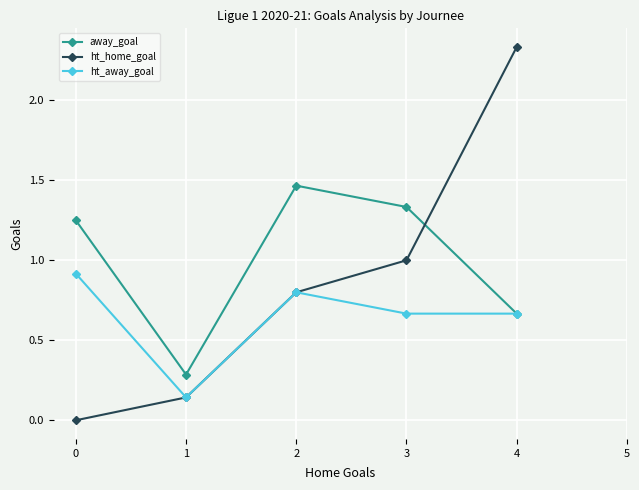

What is the value of the ht_home_goal point at the 4th from the left?

1.0